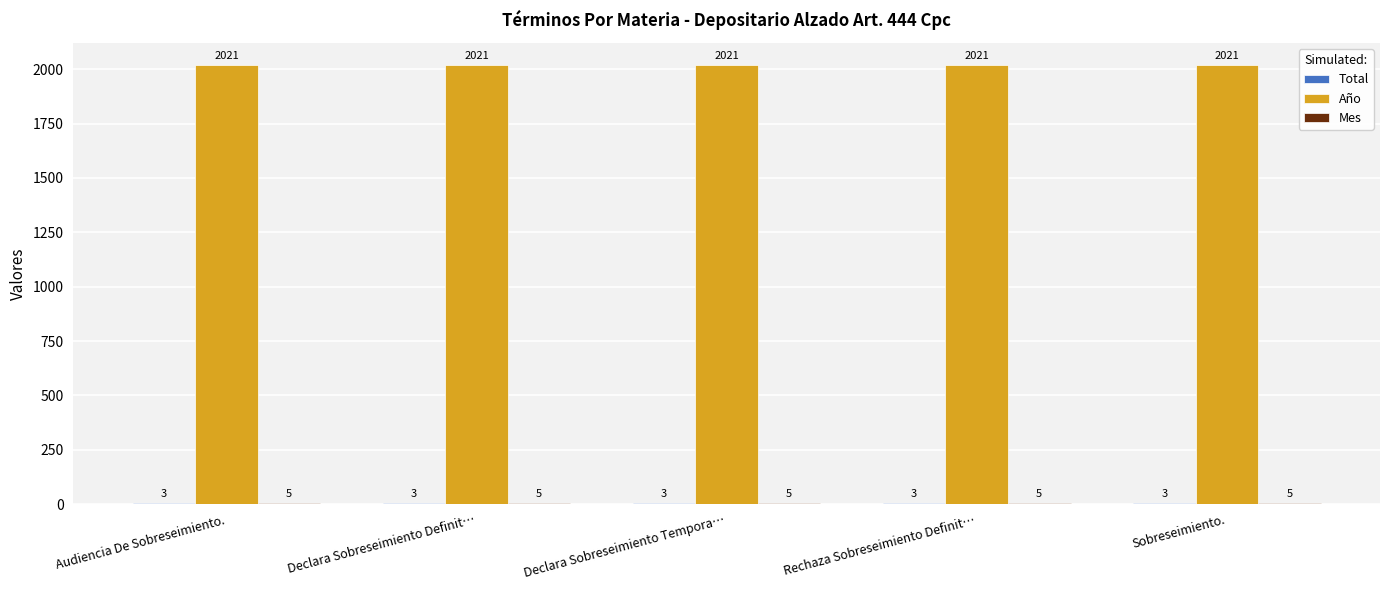

Are the bars grouped side by side (vs. stacked)?

Yes